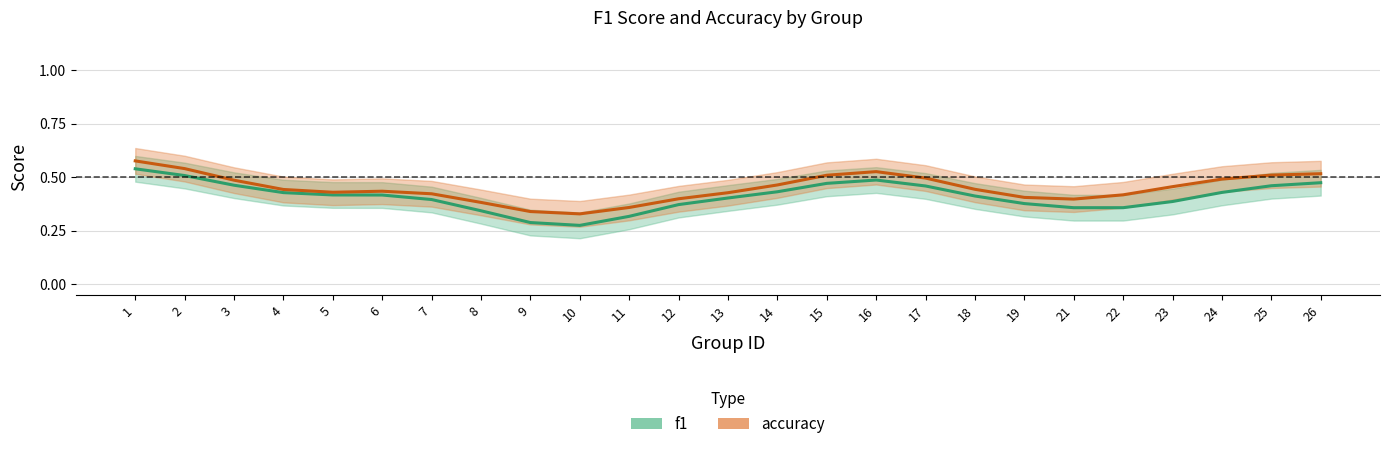

Which series has the widest spread of values?

f1